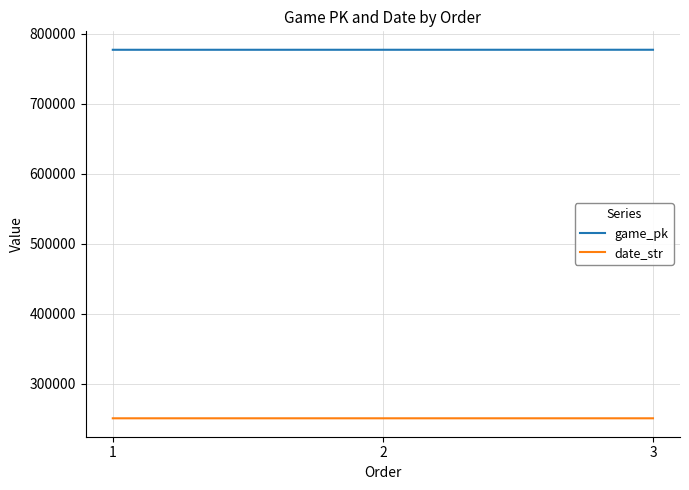

Read the date_str value at 2.

250705